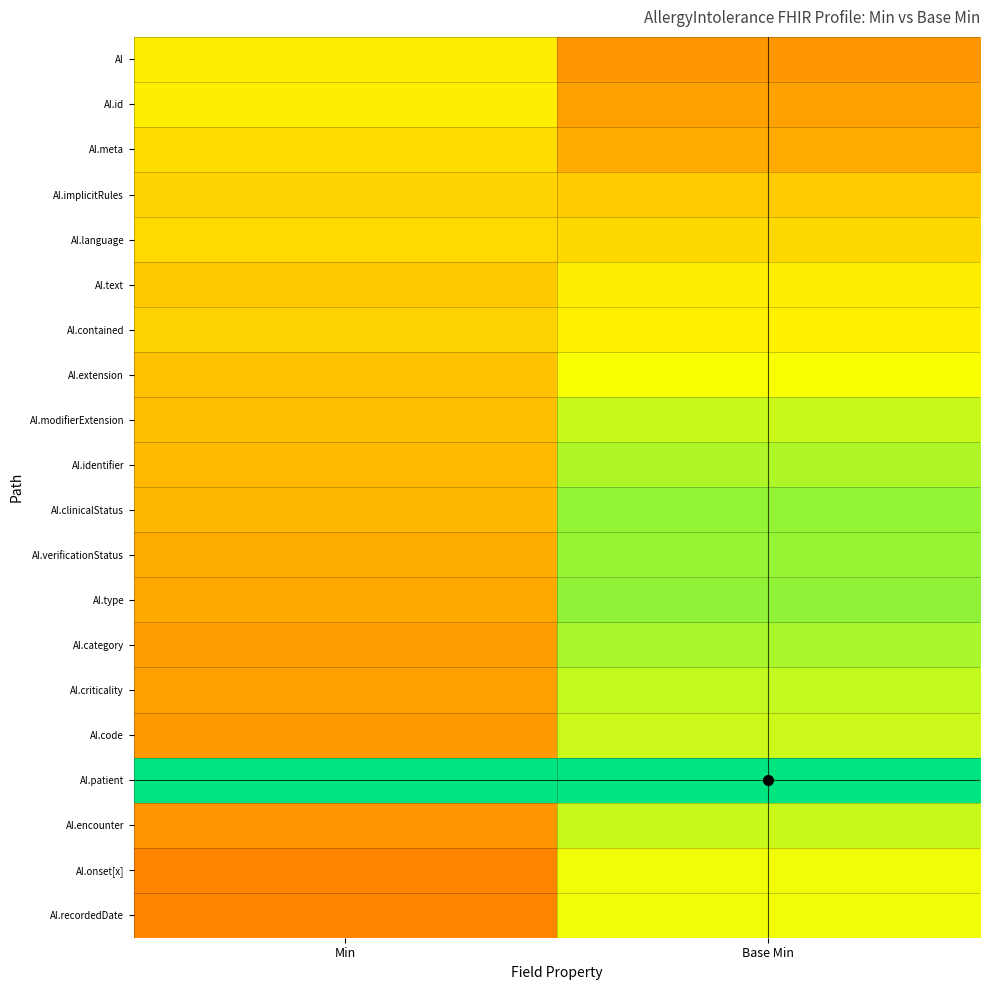

Reading right to left, extract all data points from this chart.

AI: Base Min=0.4	Min=0.6
AI.id: Base Min=0.4	Min=0.6
AI.meta: Base Min=0.4	Min=0.6
AI.implicitRules: Base Min=0.5	Min=0.6
AI.language: Base Min=0.6	Min=0.6
AI.text: Base Min=0.6	Min=0.5
AI.contained: Base Min=0.6	Min=0.6
AI.extension: Base Min=0.7	Min=0.5
AI.modifierExtension: Base Min=0.7	Min=0.5
AI.identifier: Base Min=0.8	Min=0.5
AI.clinicalStatus: Base Min=0.8	Min=0.5
AI.verificationStatus: Base Min=0.8	Min=0.4
AI.type: Base Min=0.8	Min=0.4
AI.category: Base Min=0.8	Min=0.4
AI.criticality: Base Min=0.7	Min=0.4
AI.code: Base Min=0.7	Min=0.4
AI.patient: Base Min=1.0	Min=1.0
AI.encounter: Base Min=0.7	Min=0.4
AI.onset[x]: Base Min=0.7	Min=0.3
AI.recordedDate: Base Min=0.7	Min=0.3